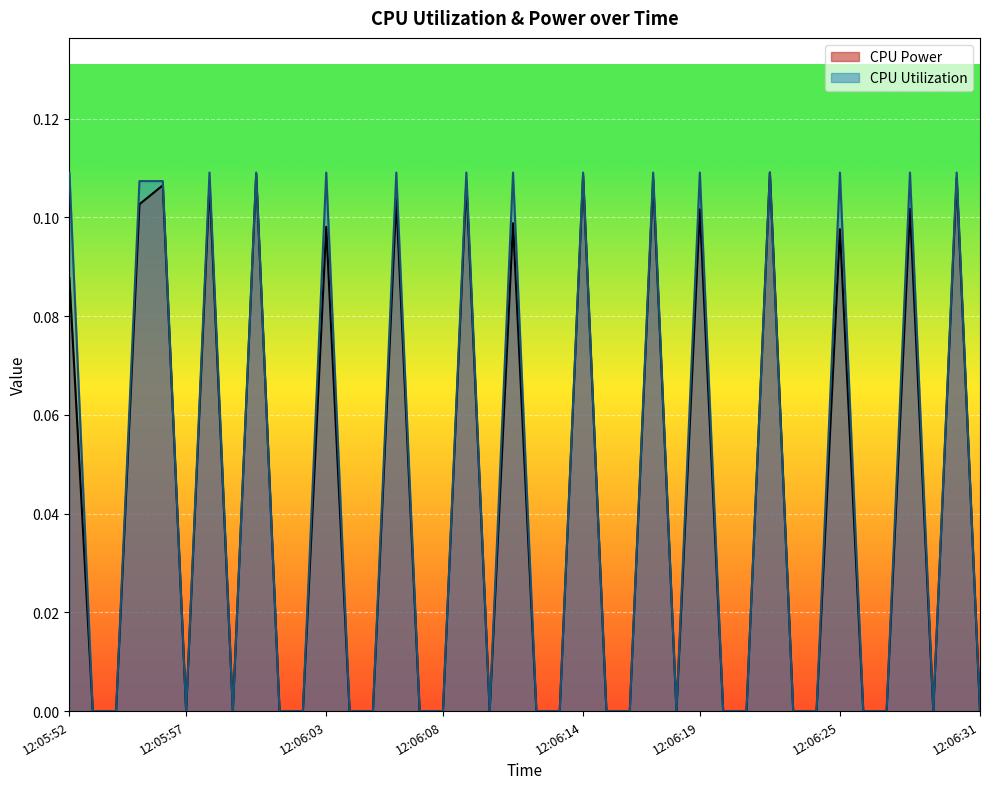

What is the label of the 36th point from the right?

12:05:56